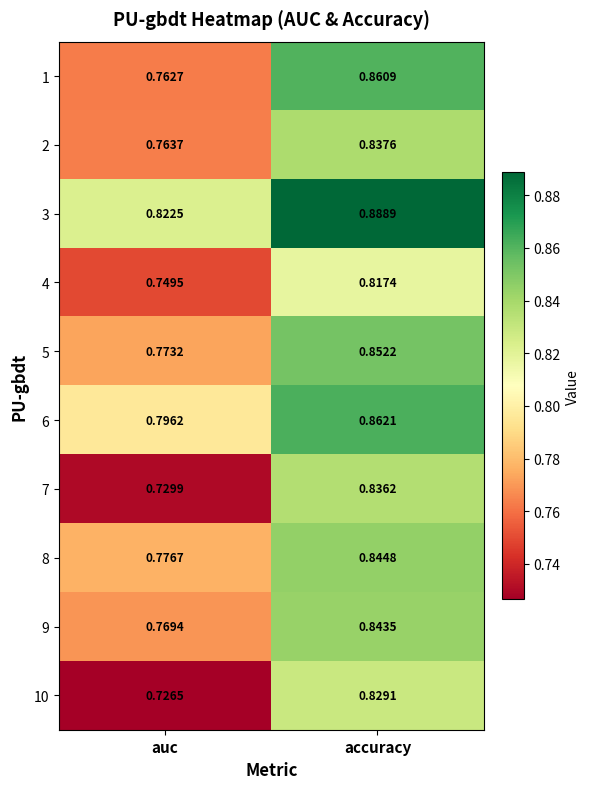

At which label does 9 reach its peak?

accuracy